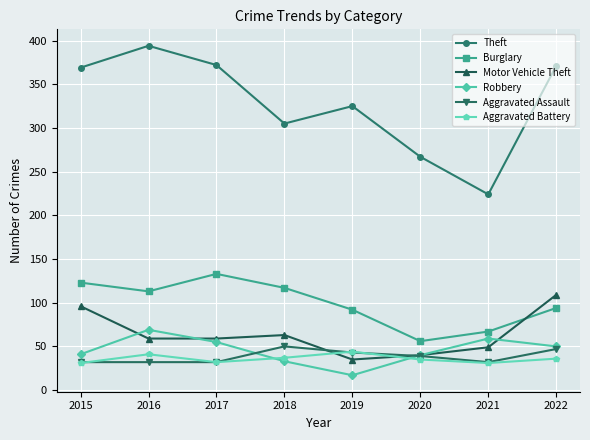

True or false: Burglary has a value of 61 at 2022.

False